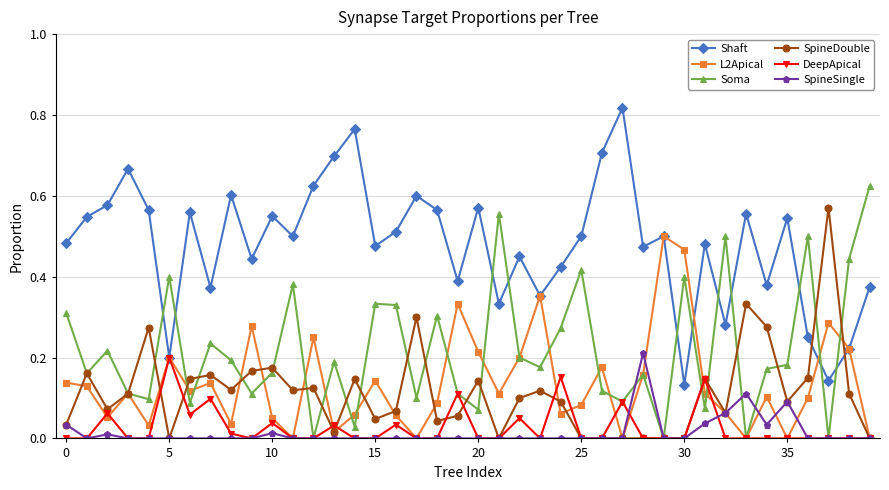

Which series has the largest total across all categories?

Shaft